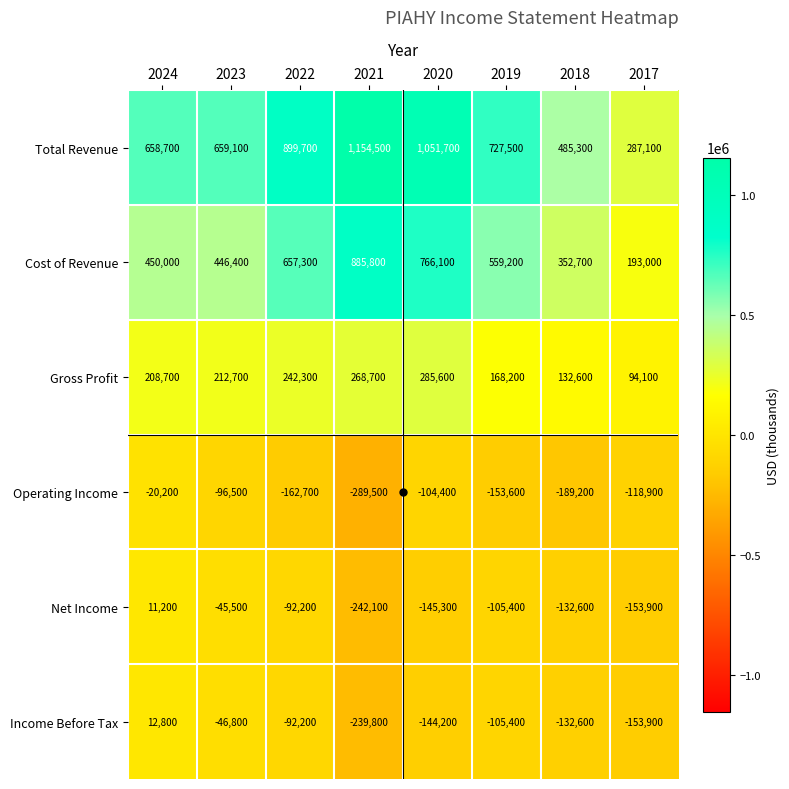

List the labels in order of Cost of Revenue value, smallest first.

2017, 2018, 2023, 2024, 2019, 2022, 2020, 2021